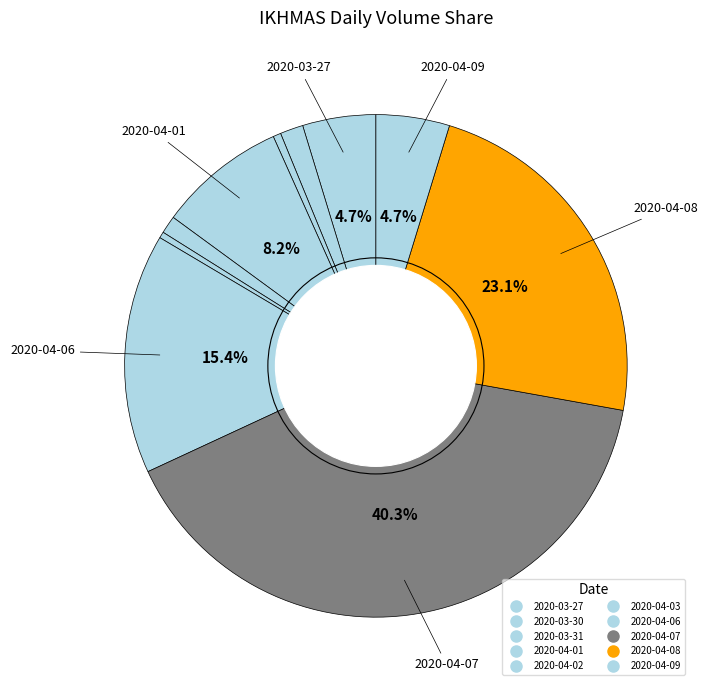

Count the number of slices in the pie.

10